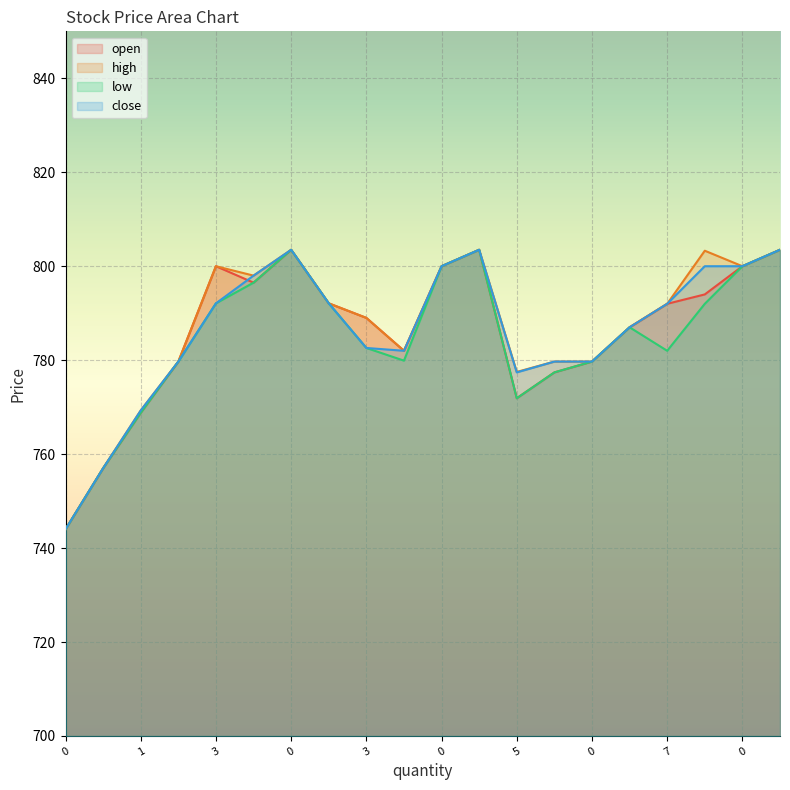

At 0, list the series in order from largest to smallest.

open, high, low, close